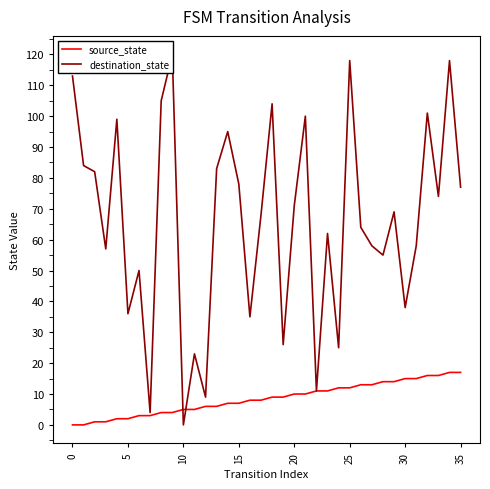

What is the sum of all source_state values?

306